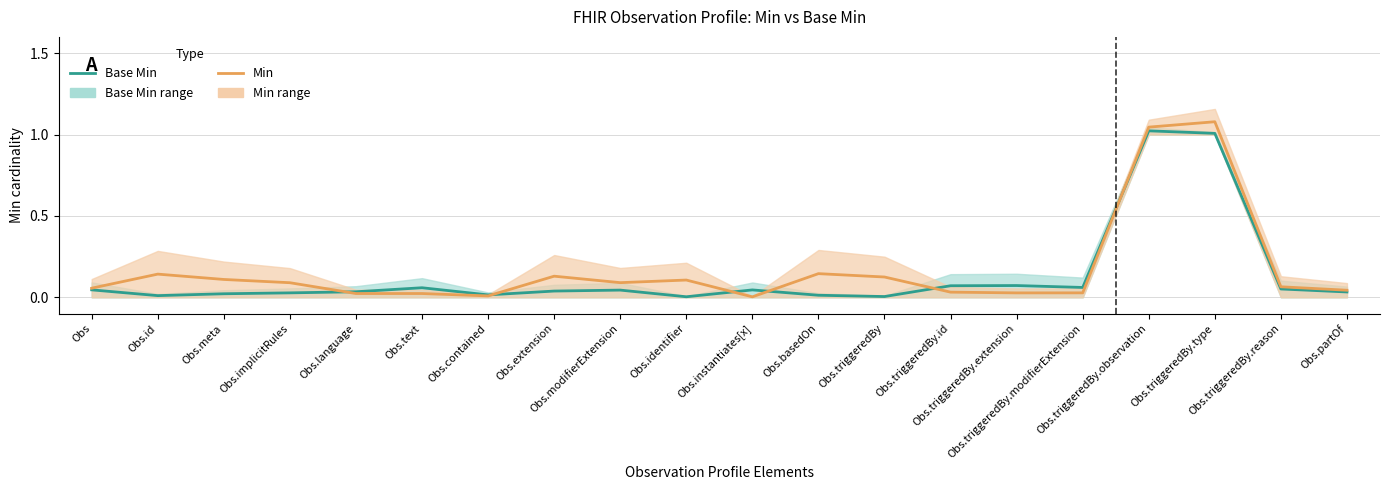

List the labels in order of Min value, largest first.

Obs.triggeredBy.type, Obs.triggeredBy.observation, Obs.basedOn, Obs.id, Obs.extension, Obs.triggeredBy, Obs.meta, Obs.identifier, Obs.modifierExtension, Obs.implicitRules, Obs.triggeredBy.reason, Obs, Obs.partOf, Obs.triggeredBy.id, Obs.triggeredBy.modifierExtension, Obs.triggeredBy.extension, Obs.language, Obs.text, Obs.contained, Obs.instantiates[x]